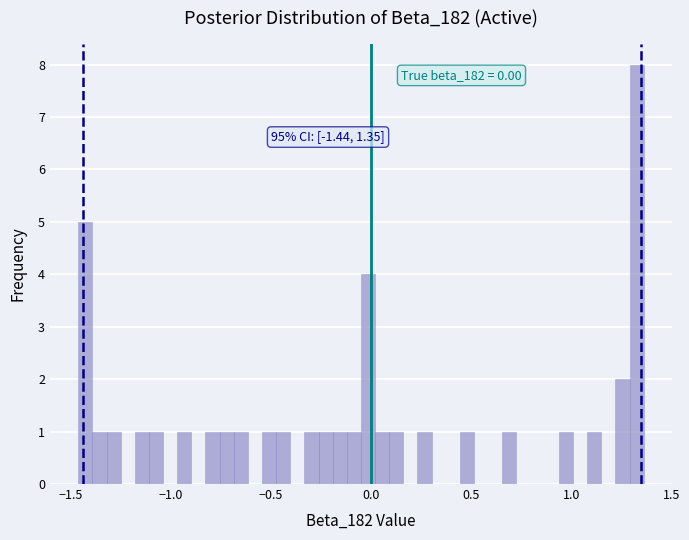

Around what value on the x-axis is the tallest bar? Give the approximate position of its centre, as read against the axis.

1.35